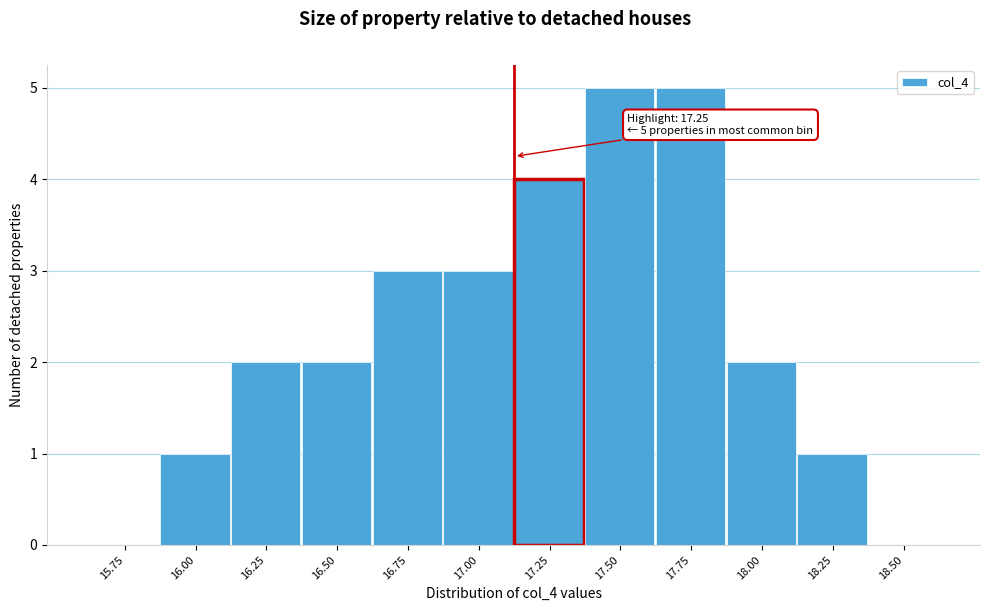

Reading left to right, list all the values displayed in this chart.

15.75=0	16.00=1	16.25=2	16.50=2	16.75=3	17.00=3	17.25=4	17.50=5	17.75=5	18.00=2	18.25=1	18.50=0